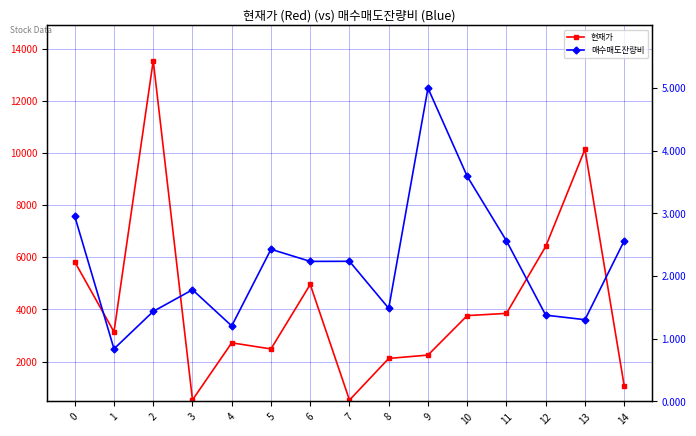

True or false: 매수매도잔량비 and 현재가 cross at least once.

False